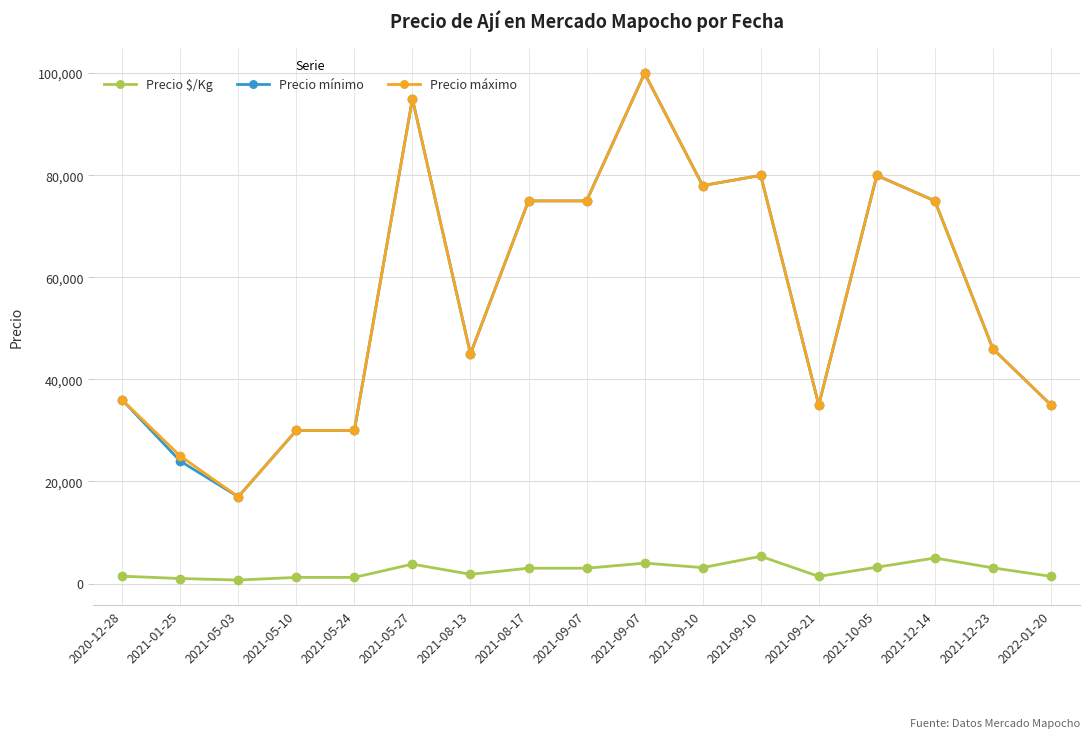

What is the sum of the Precio mínimo values at 2021-05-03 and 2021-10-05?

97000